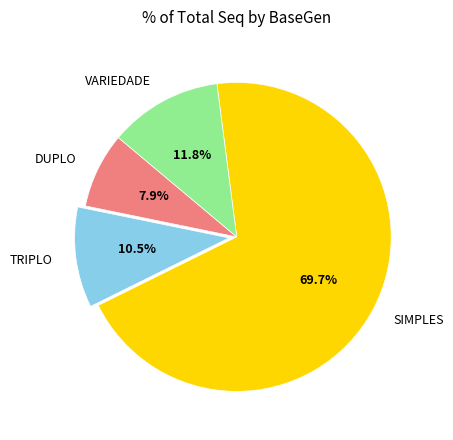

How much of the chart is everything except TRIPLO?

89.5%